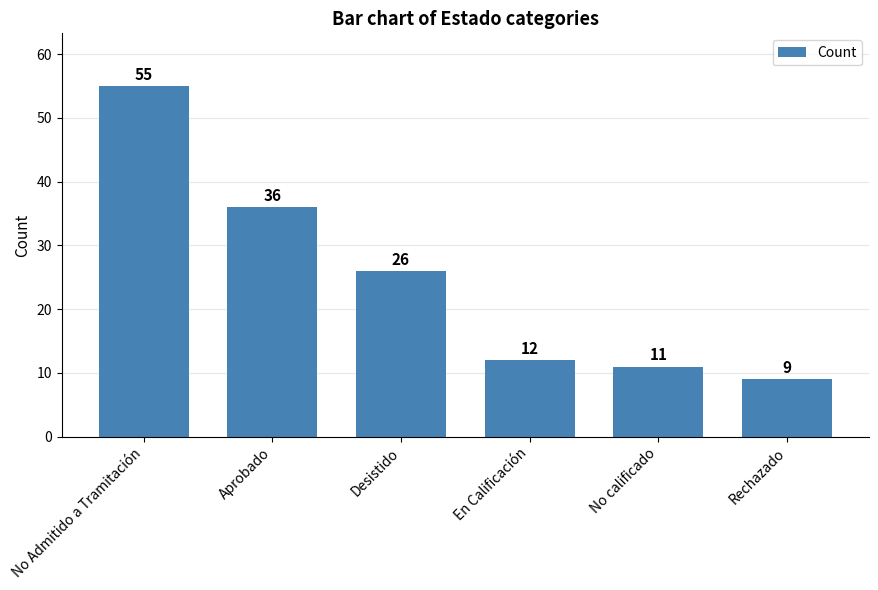

Which label corresponds to the smallest value in the chart?

Rechazado